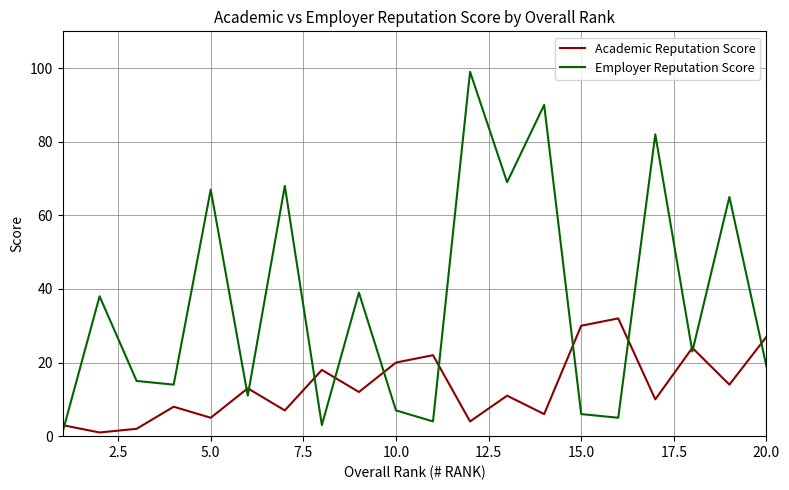

Rank the series by their average value, from lowest to highest.

Academic Reputation Score, Employer Reputation Score